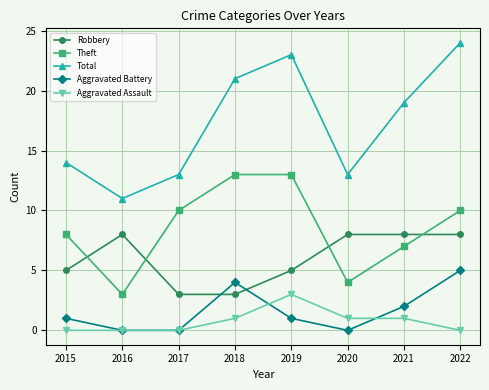

What are all the series names shown in the legend?

Robbery, Theft, Total, Aggravated Battery, Aggravated Assault